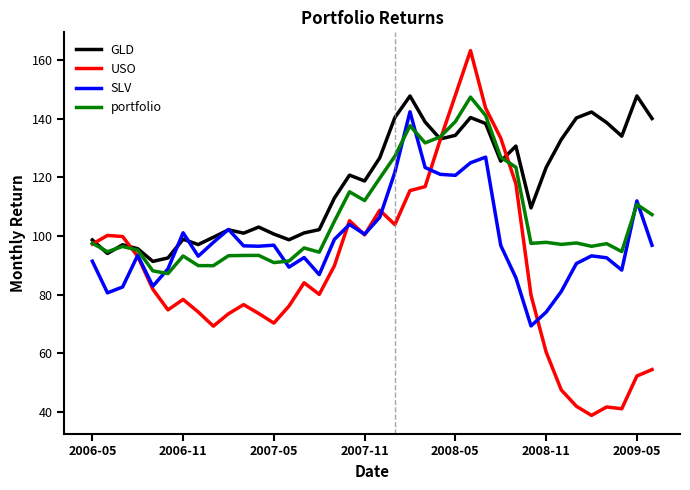

List the series in order of their overall mean, highest first.

GLD, portfolio, SLV, USO